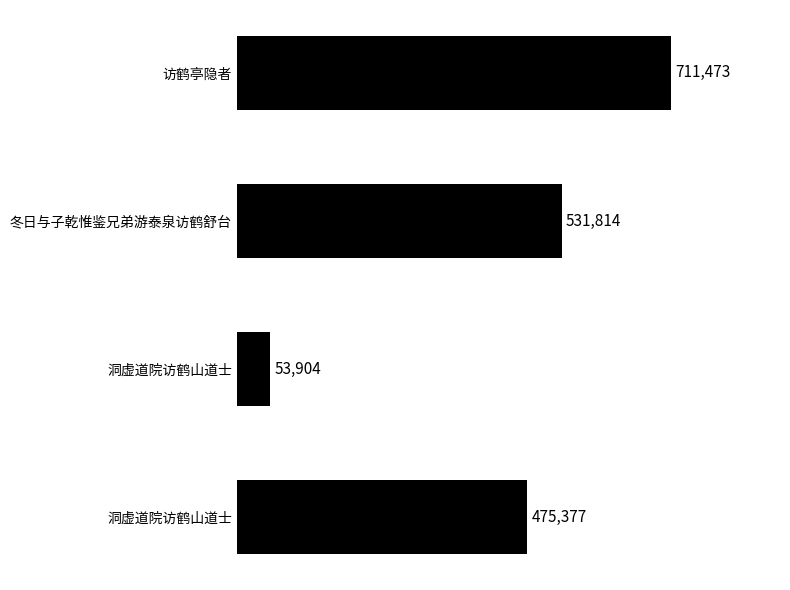

How many bars are there in total?

4